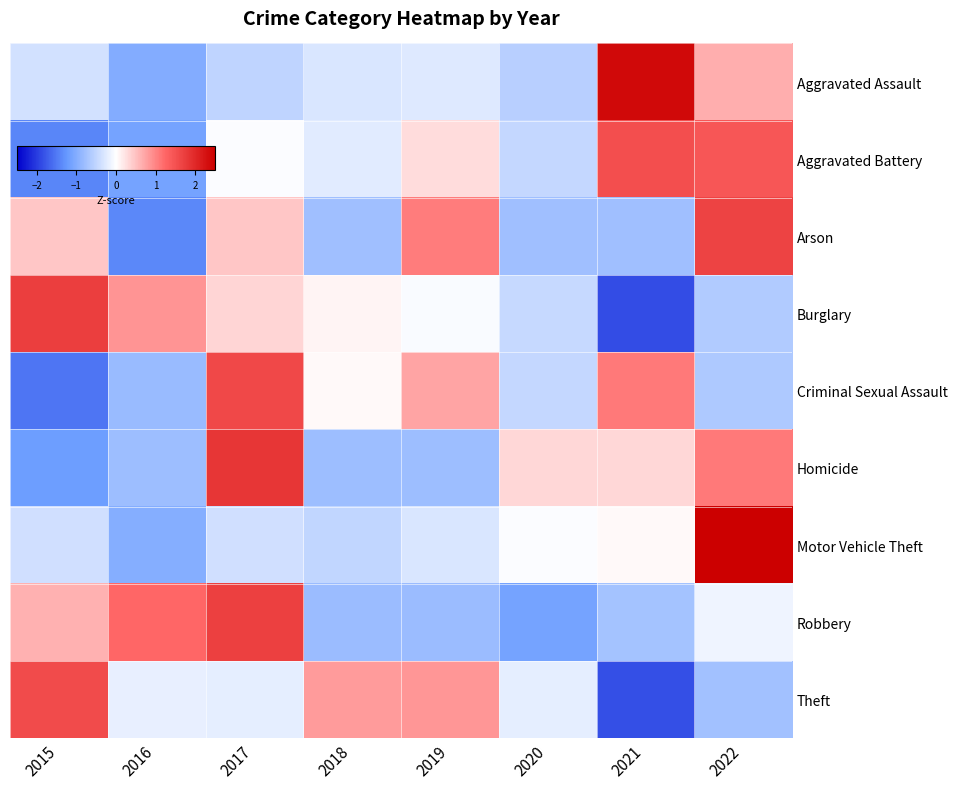

What is the difference between the highest and lowest values at 2015?

3.3